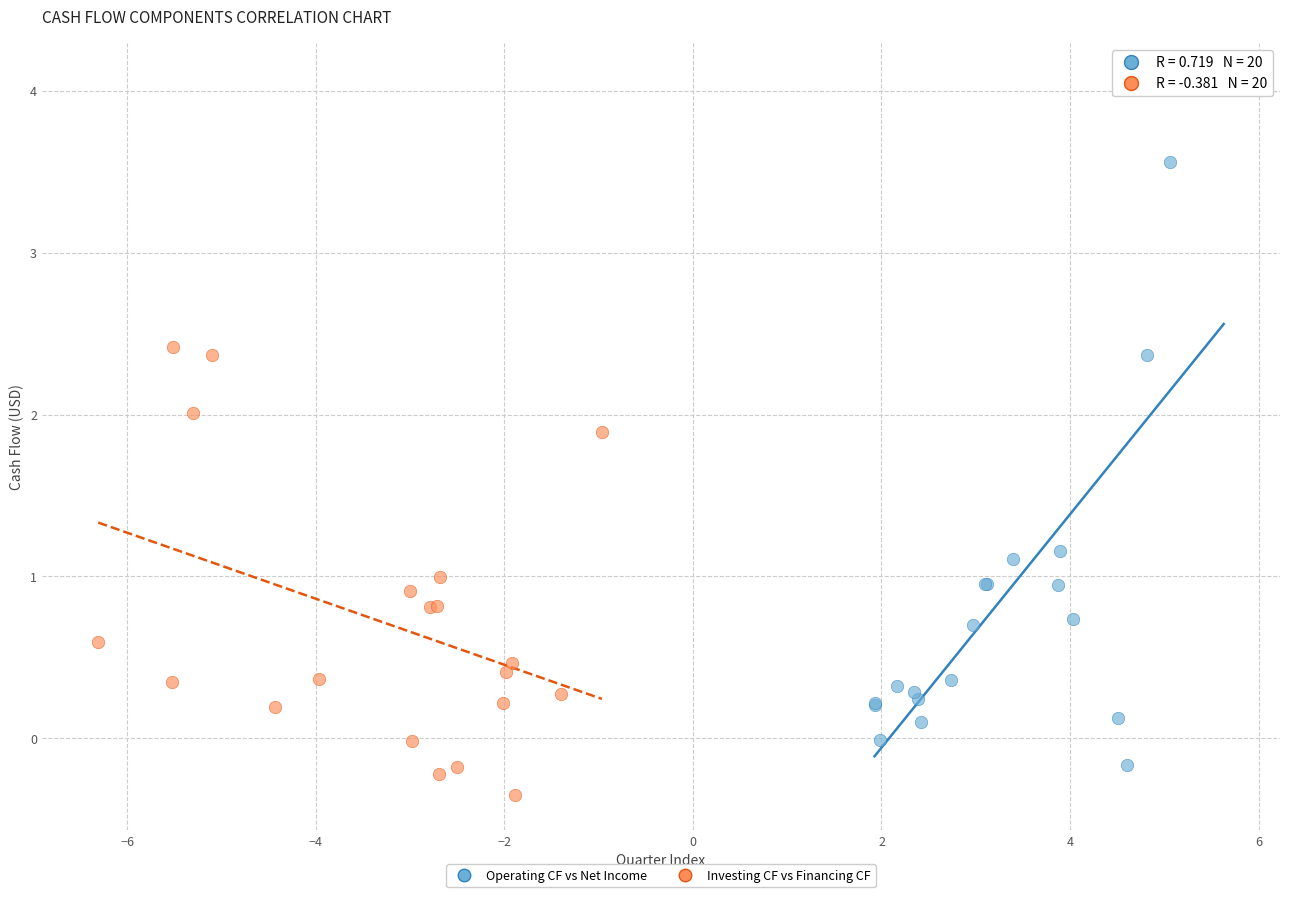

Which series has the largest Y range (max minus min)?

Operating CF vs Net Income